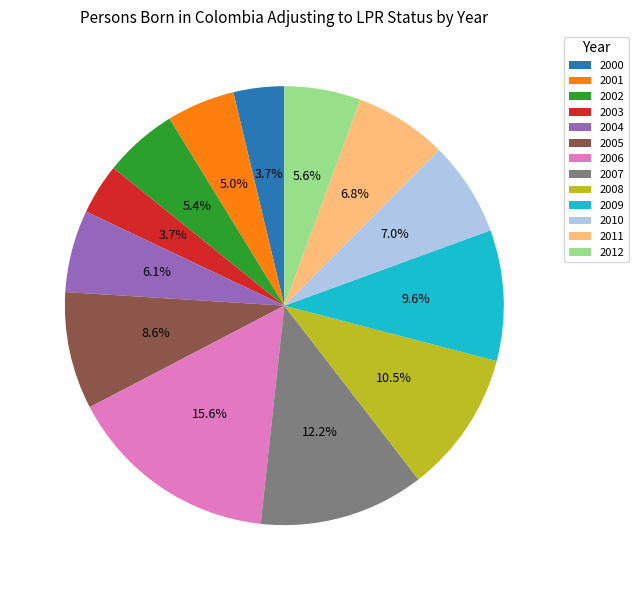

To the nearest percent, what is the difference between the largest and smallest slice percentages?

12%